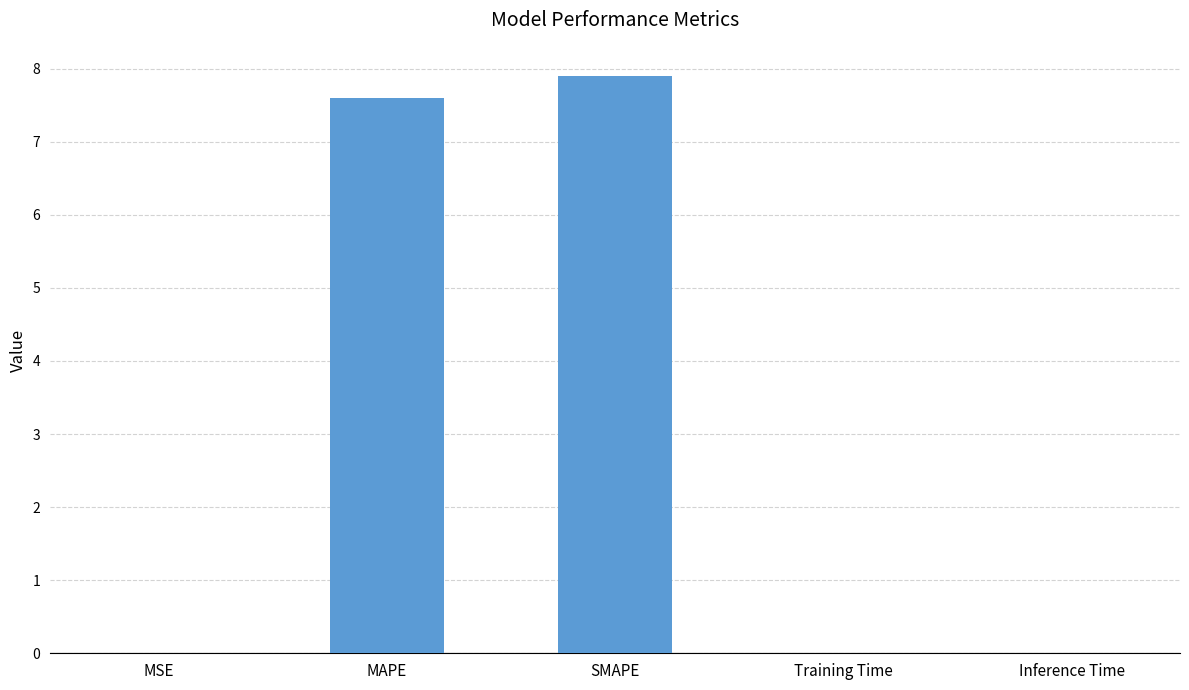

True or false: the data shows 0.0 at Inference Time.

True